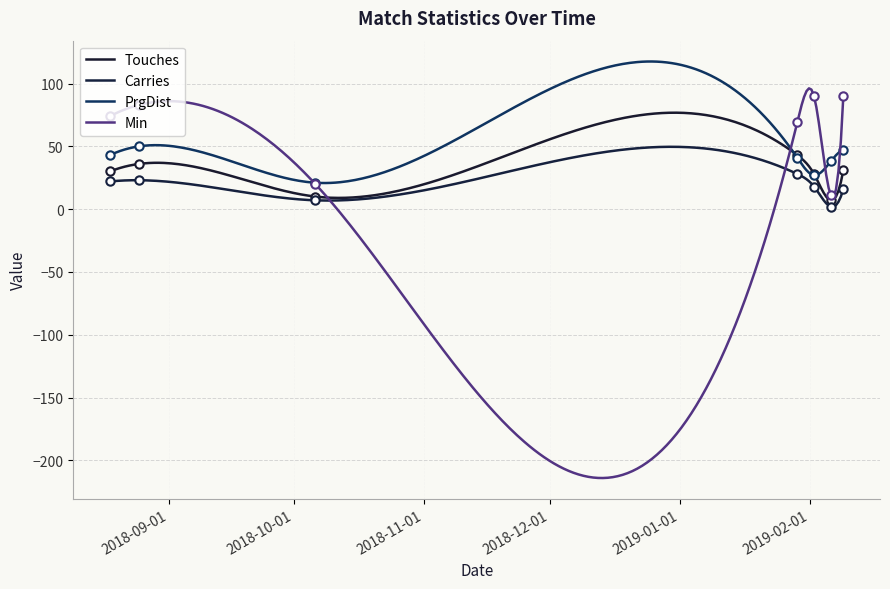

What is the label of the 3rd point from the left?

2018-10-06